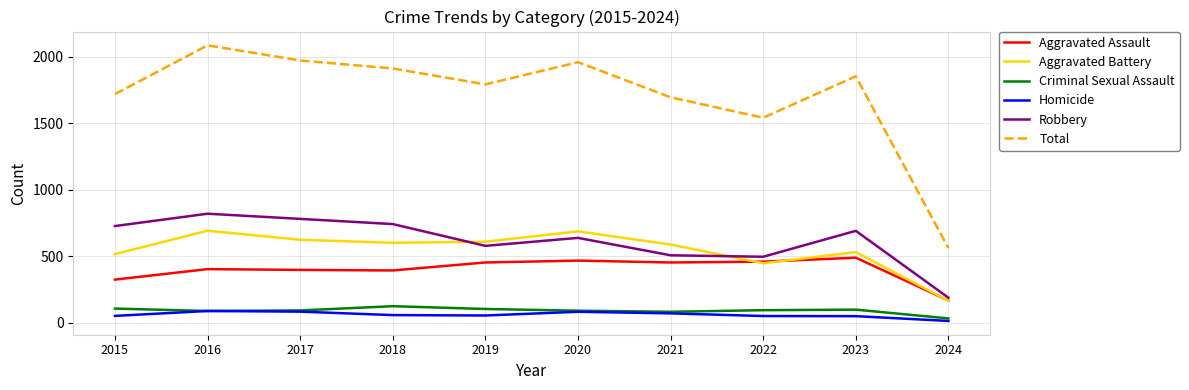

Does the chart have visible grid lines?

Yes